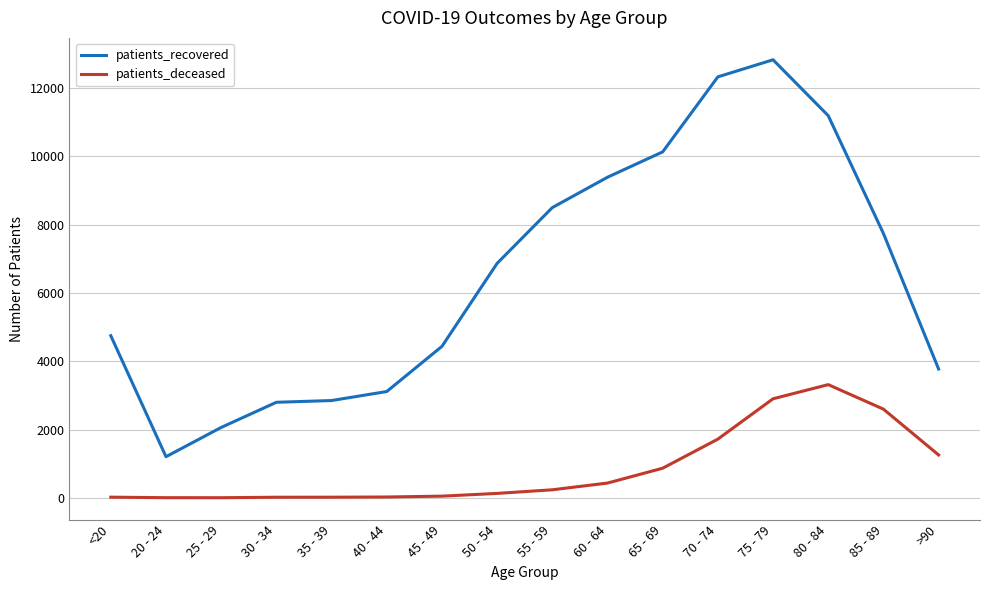

True or false: patients_deceased and patients_recovered intersect in this chart.

False